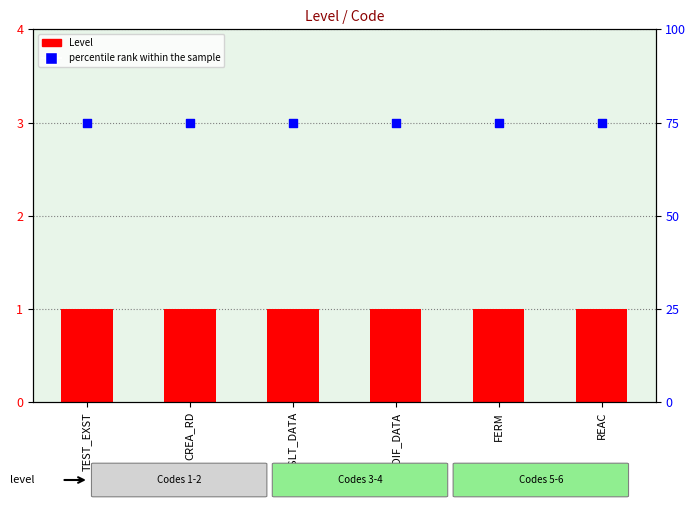

At which category is the sum across all series the highest?

TEST_EXST